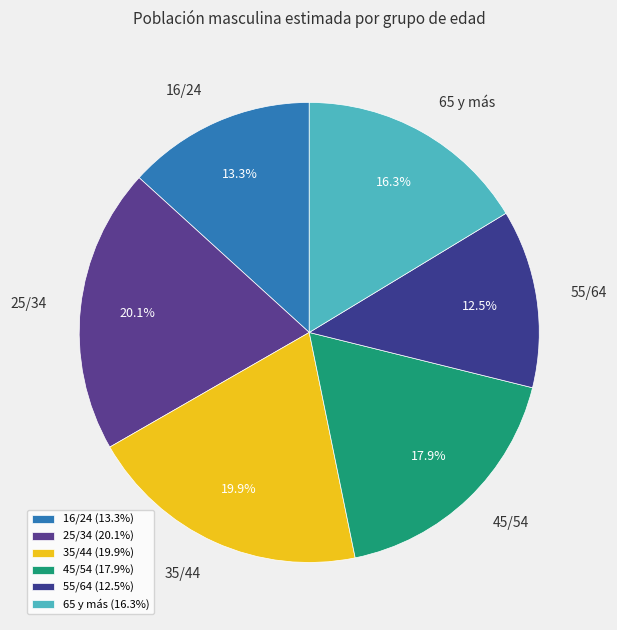

True or false: 25/34 accounts for 20% of the total.

True